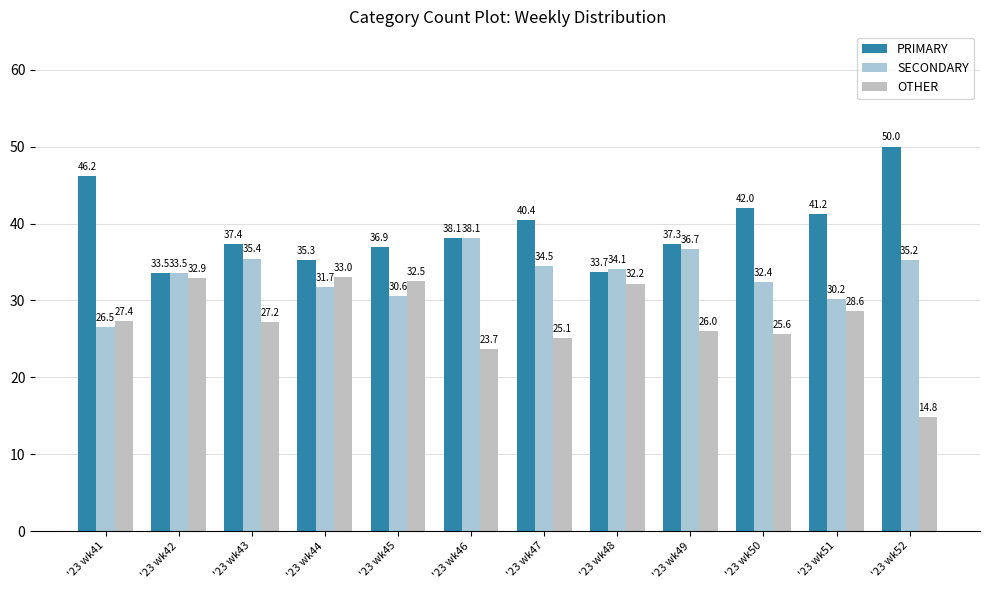

Reading right to left, what are all the values shown in this chart?

PRIMARY: '23 wk52=50.0	'23 wk51=41.2	'23 wk50=42.0	'23 wk49=37.3	'23 wk48=33.7	'23 wk47=40.4	'23 wk46=38.1	'23 wk45=36.9	'23 wk44=35.3	'23 wk43=37.4	'23 wk42=33.5	'23 wk41=46.2
SECONDARY: '23 wk52=35.2	'23 wk51=30.2	'23 wk50=32.4	'23 wk49=36.7	'23 wk48=34.1	'23 wk47=34.5	'23 wk46=38.1	'23 wk45=30.6	'23 wk44=31.7	'23 wk43=35.4	'23 wk42=33.5	'23 wk41=26.5
OTHER: '23 wk52=14.8	'23 wk51=28.6	'23 wk50=25.6	'23 wk49=26.0	'23 wk48=32.2	'23 wk47=25.1	'23 wk46=23.7	'23 wk45=32.5	'23 wk44=33.0	'23 wk43=27.2	'23 wk42=32.9	'23 wk41=27.4